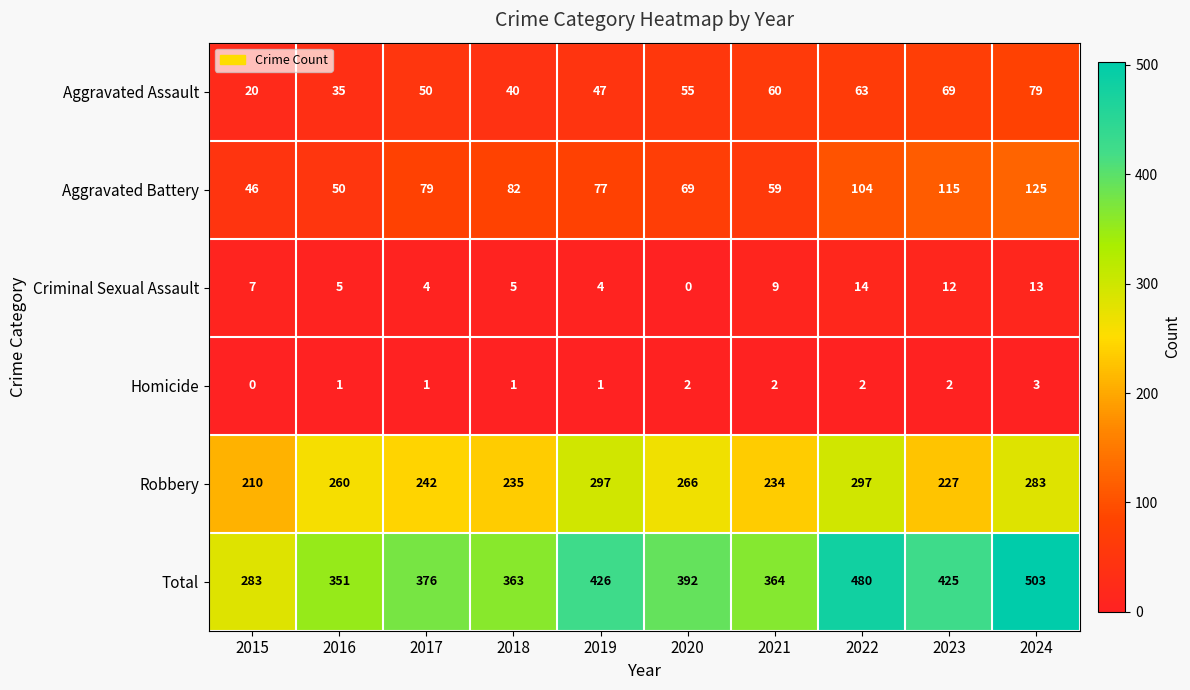

The value of Robbery at 2022 is 297. True or false?

True